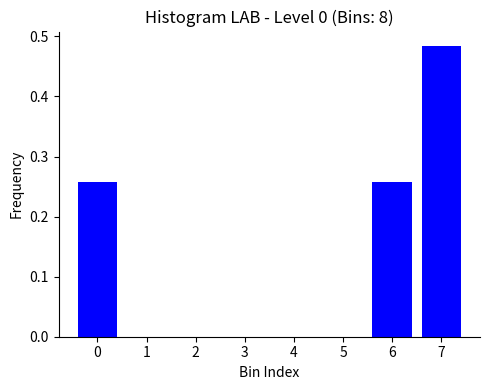

What is the change in value from 0 to 7?

+0.2